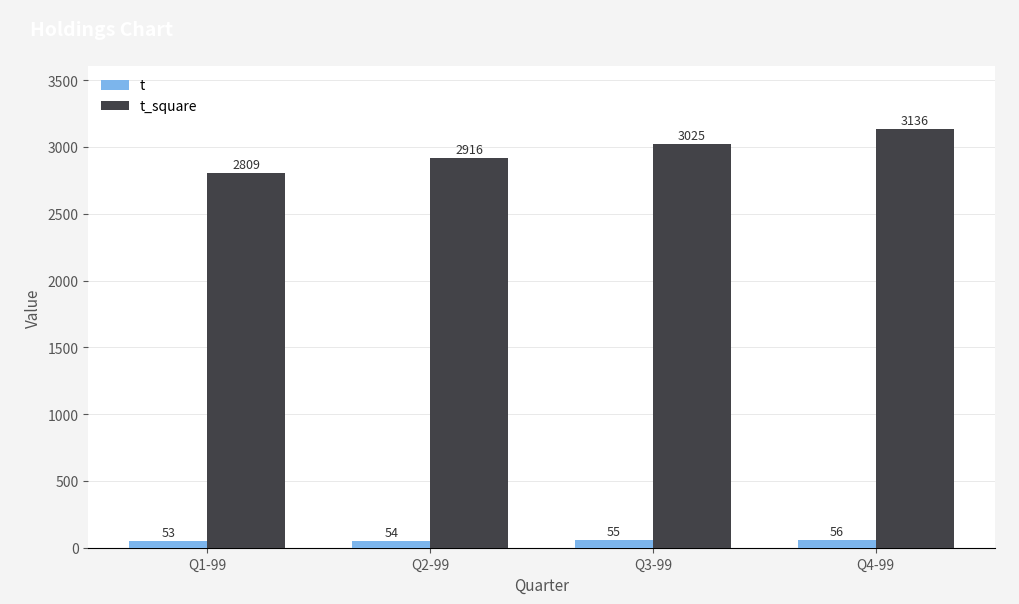

What is the maximum value shown in the chart?

3136